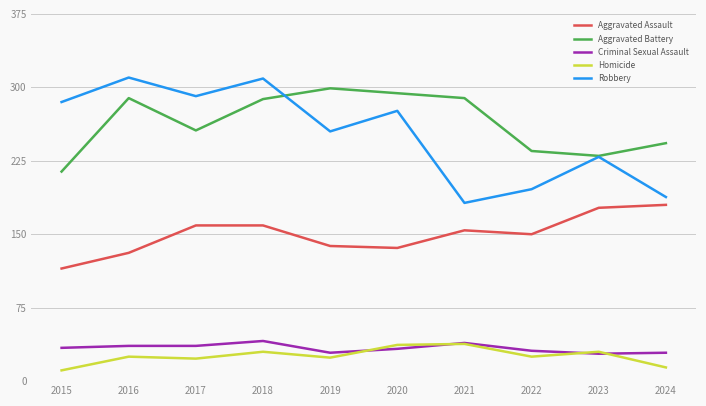

At which label is Aggravated Assault closest to 147?

2022